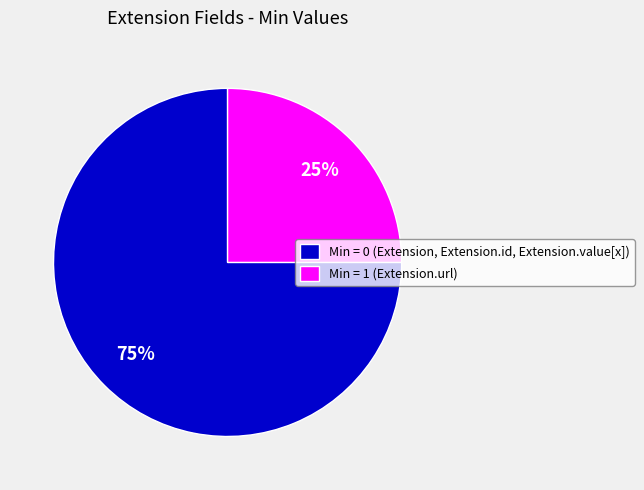

Which category has the biggest portion of the pie?

Min = 0 (Extension, Extension.id, Extension.value[x])